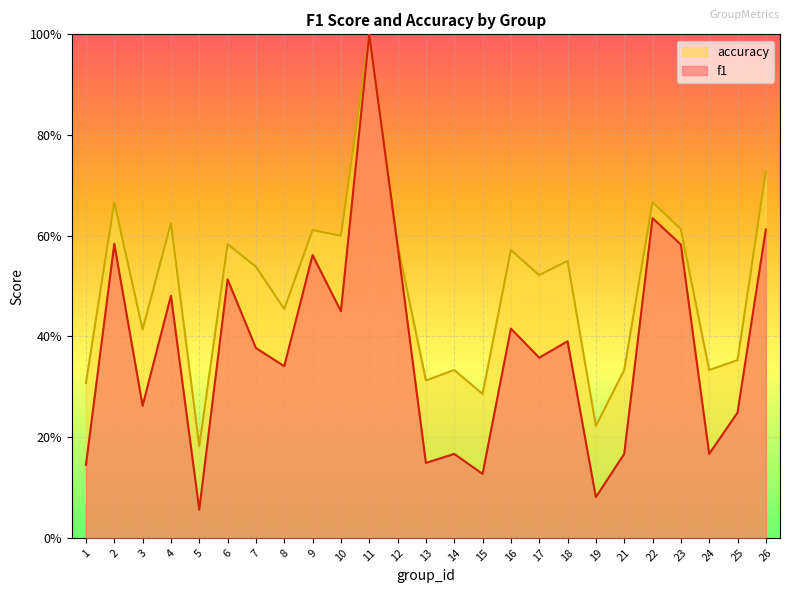

True or false: f1 and accuracy intersect in this chart.

False